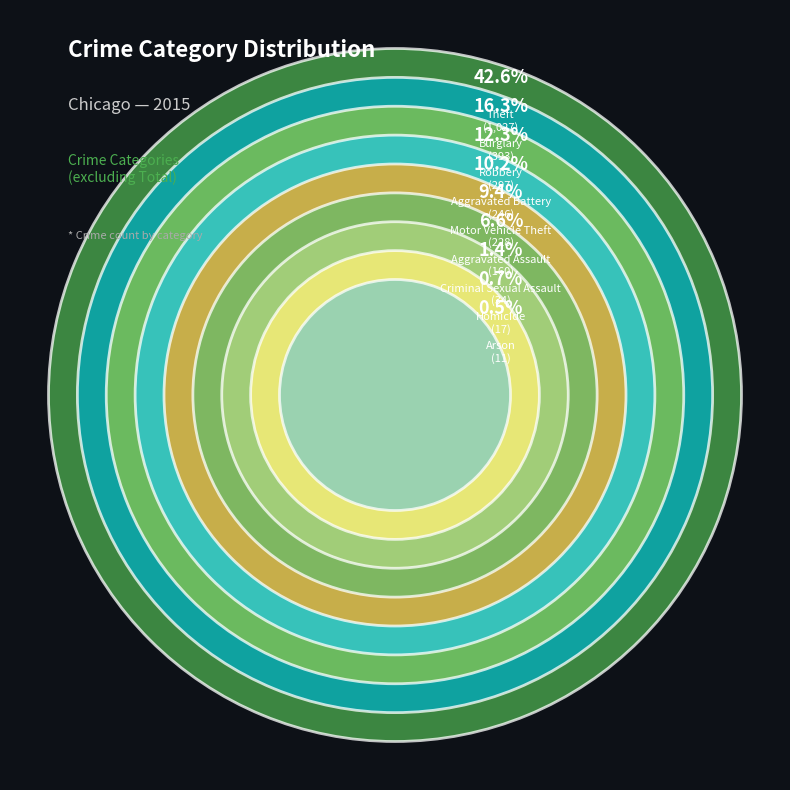

How many segments does this pie chart have?

9